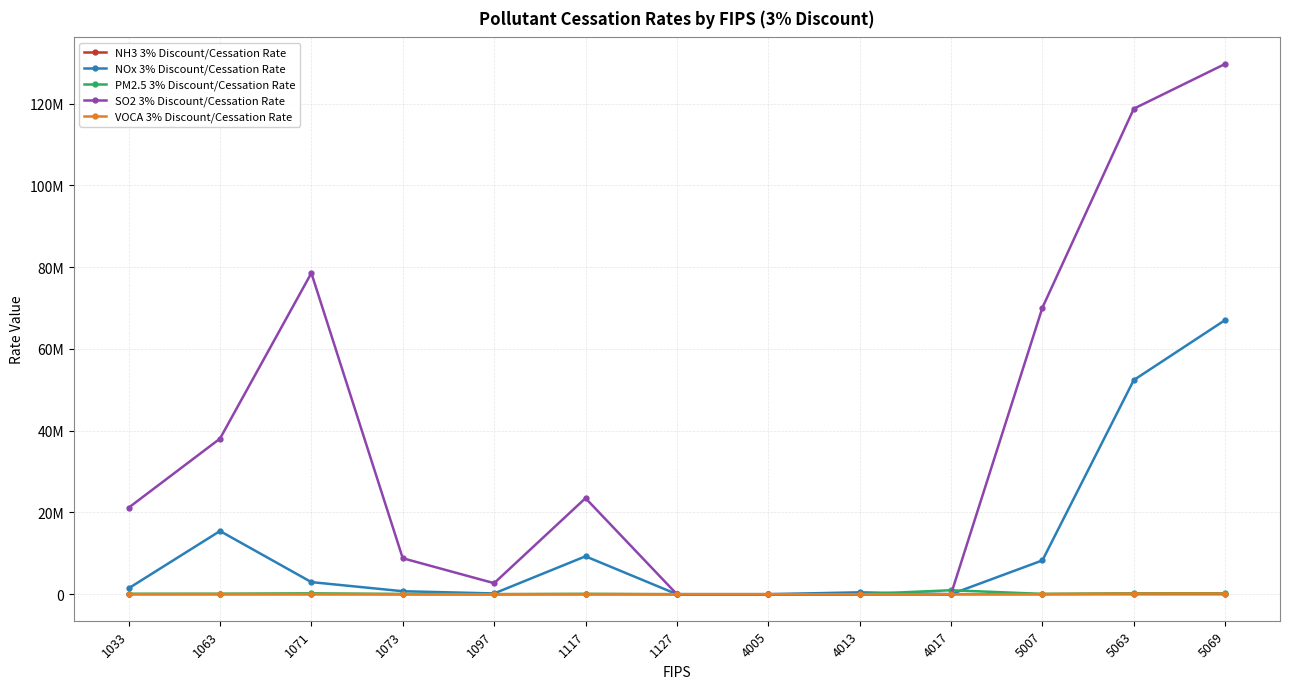

What is the value of the NH3 3% Discount/Cessation Rate point at the 2nd from the left?

2149.6